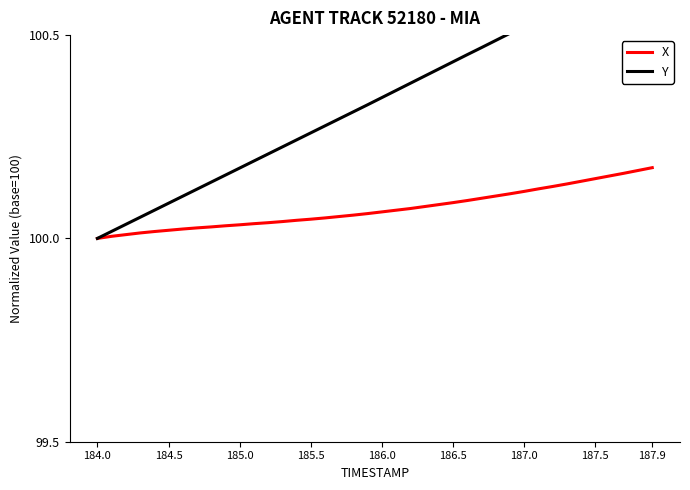

True or false: X and Y cross at least once.

False